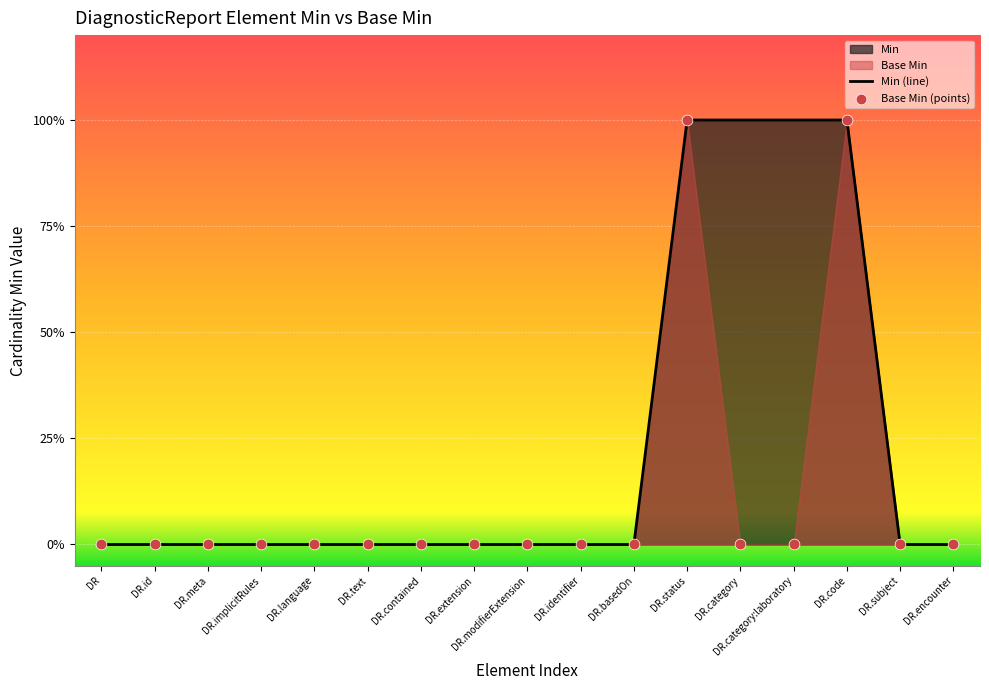

What are all the series names shown in the legend?

Min, Base Min